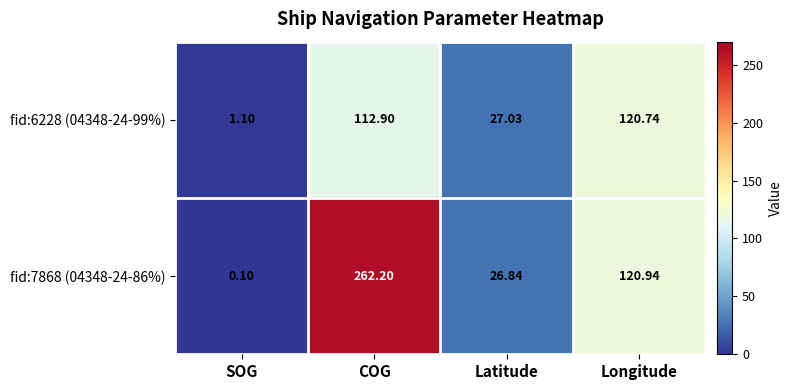

At which label does fid:6228 (04348-24-99%) reach its minimum?

SOG